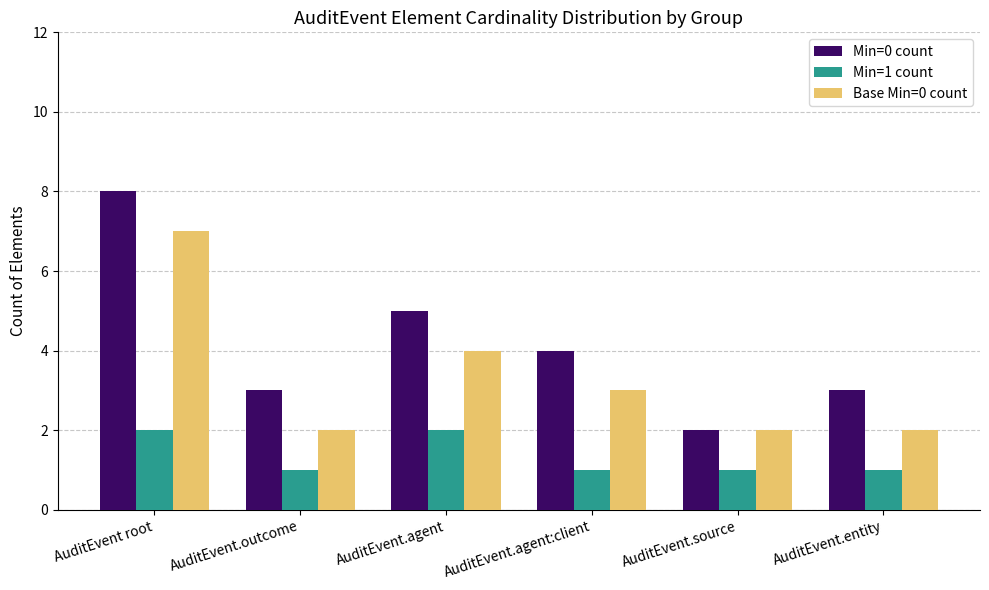

What is the lowest value of the Min=0 count series?

2